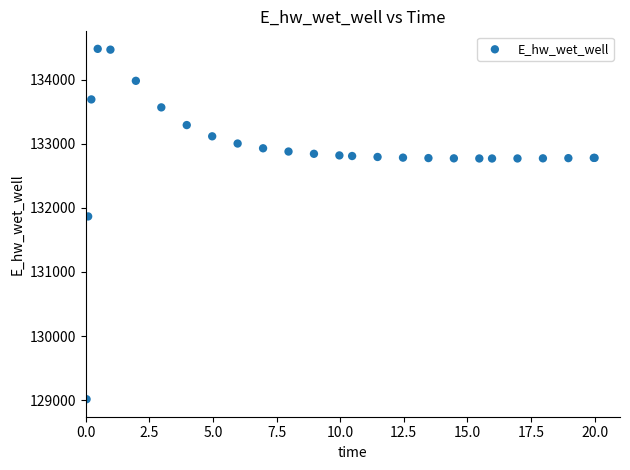

What Y value in the scatter plot is closest to 131748?

131866.7